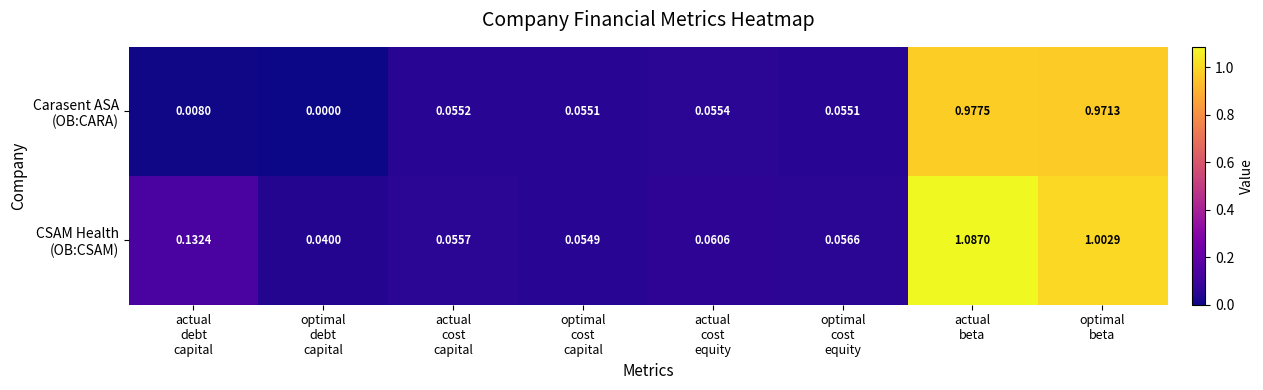

Count the number of data series in this chart.

2